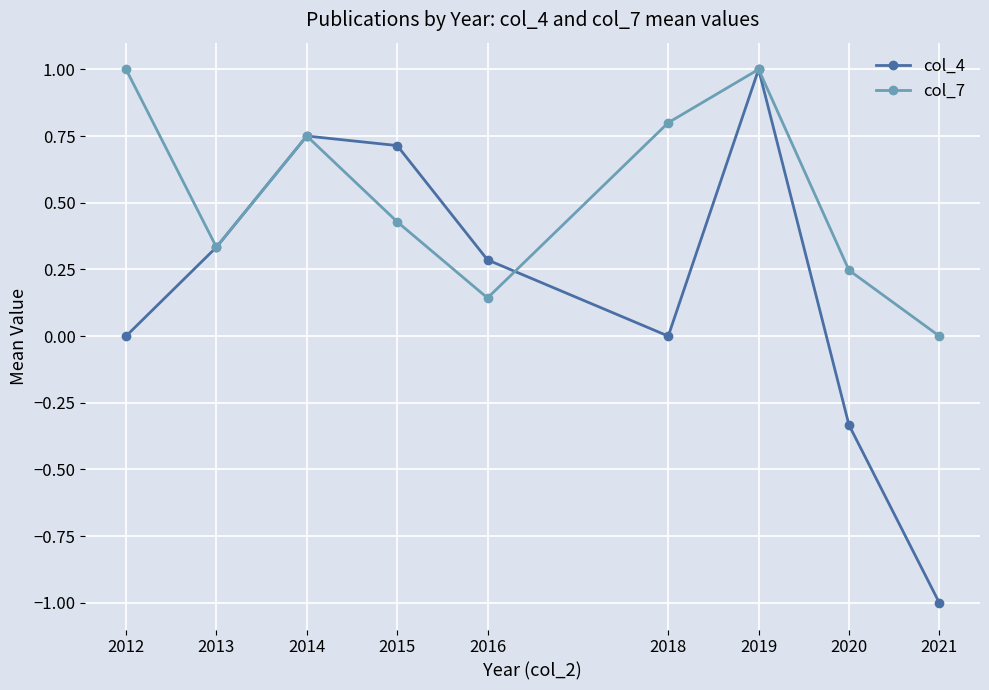

What is the greatest value displayed?

1.0